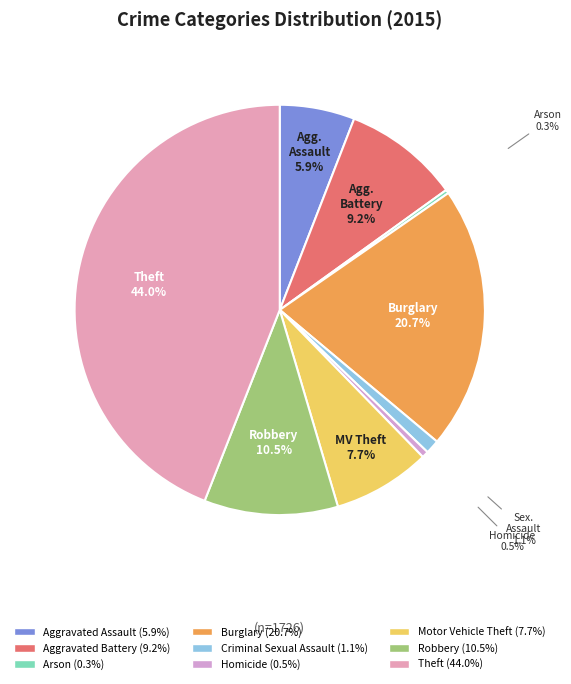

True or false: Burglary accounts for 34% of the total.

False